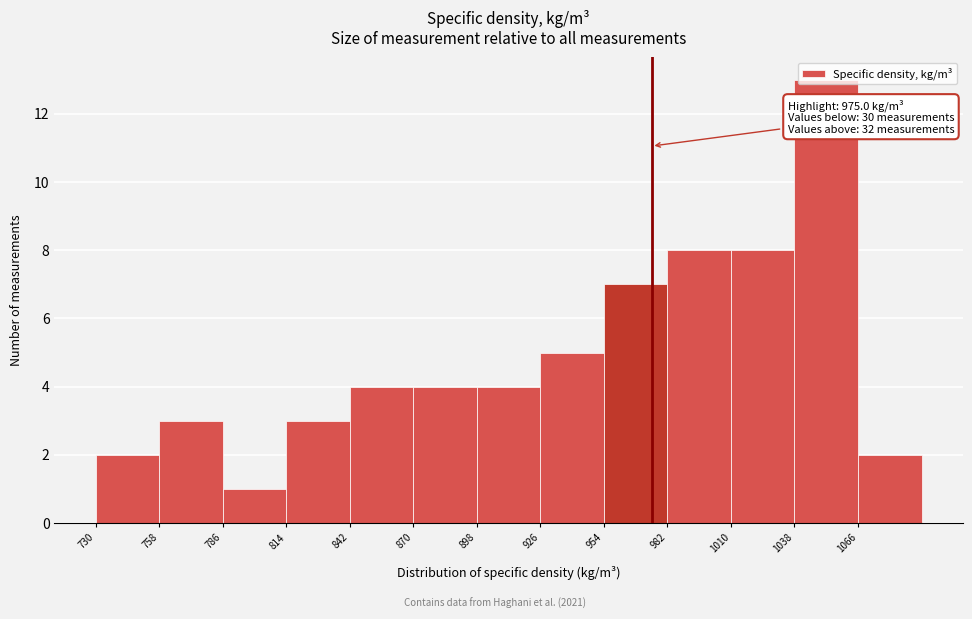

Over which range of the x-axis is the bar tallest?

1038 to 1066